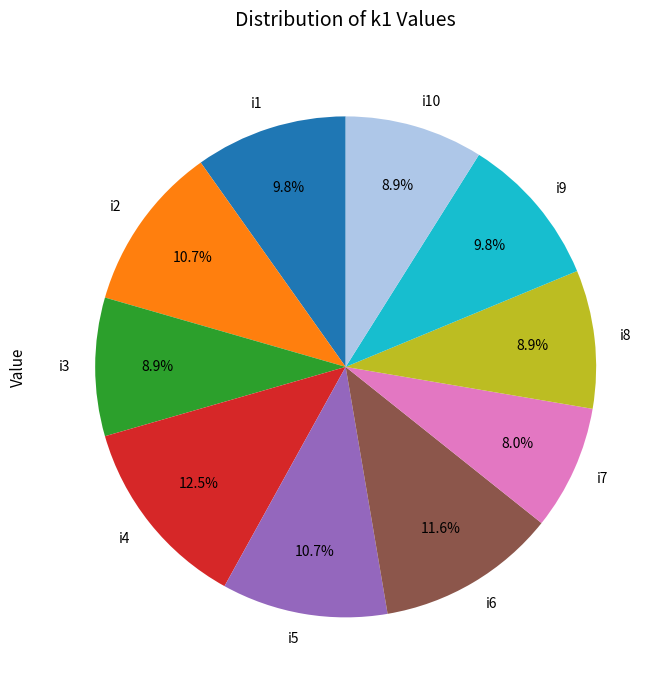

What percentage is the i9 slice, to the nearest percent?

10%